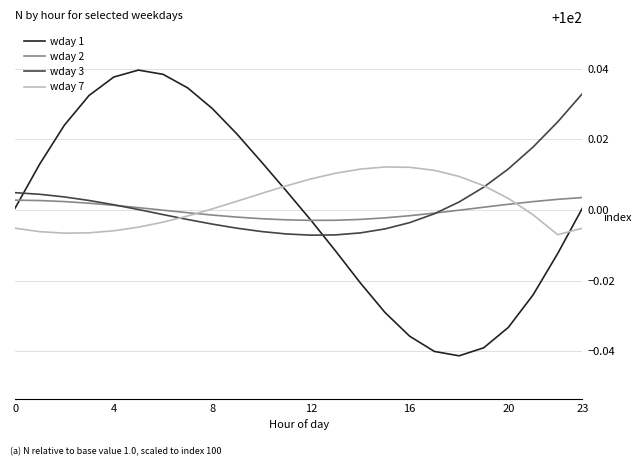

Count the number of categories in the chart.

24